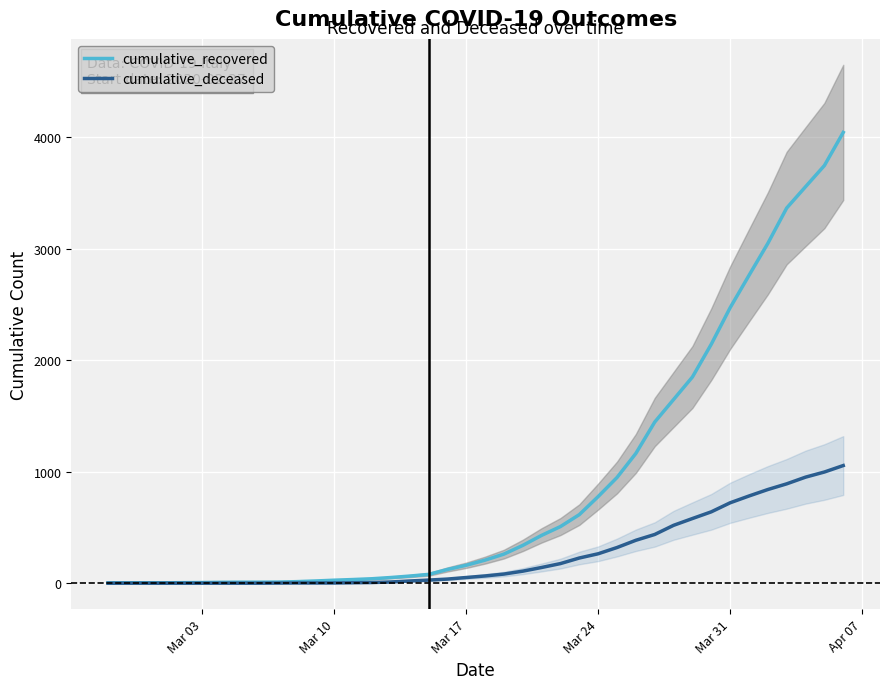

Is this an area chart (filled region under the line)?

No